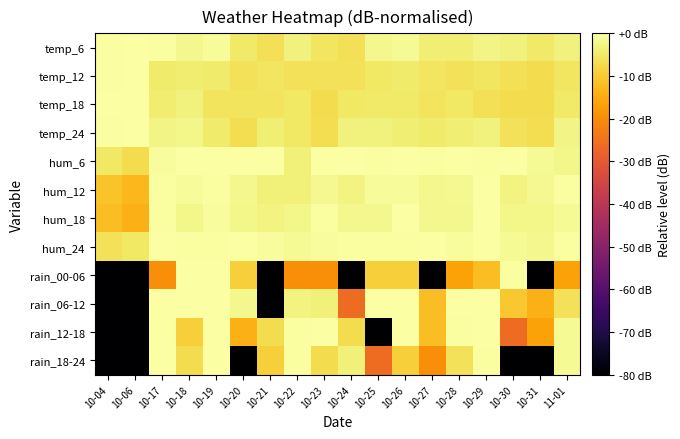

Between 10-22 and 10-31, which is larger?

10-22